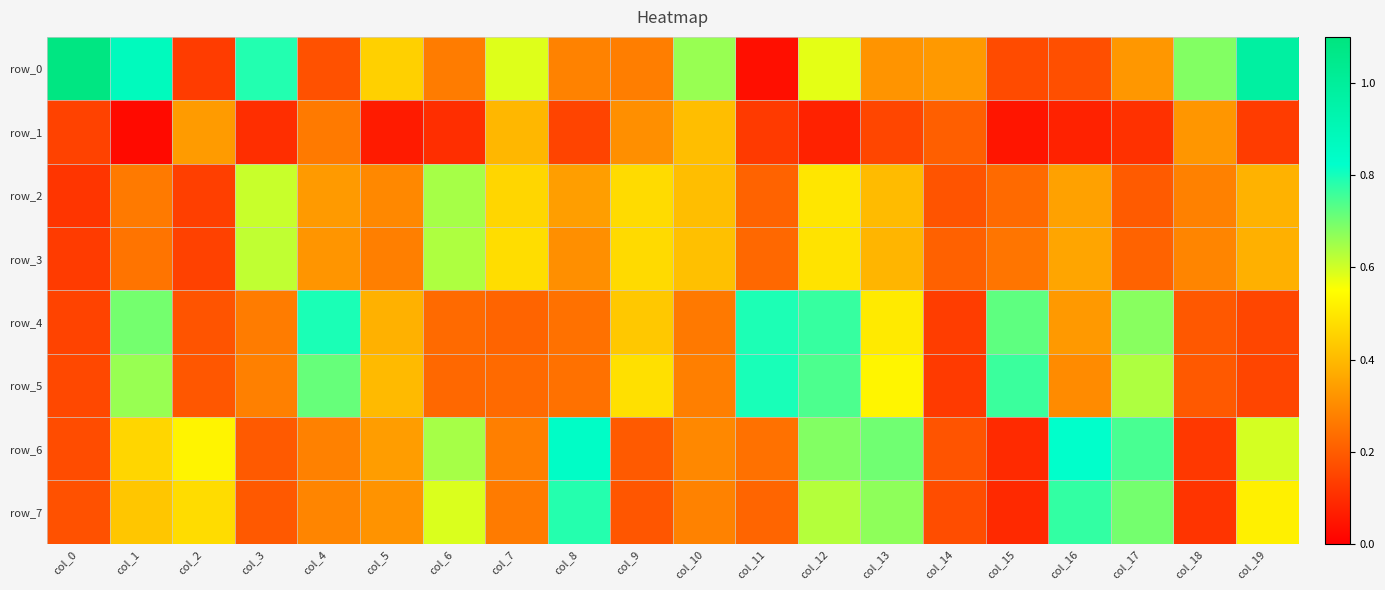

Rank the series by their maximum value, from highest to lowest.

row_0, row_6, row_5, row_4, row_7, row_2, row_3, row_1